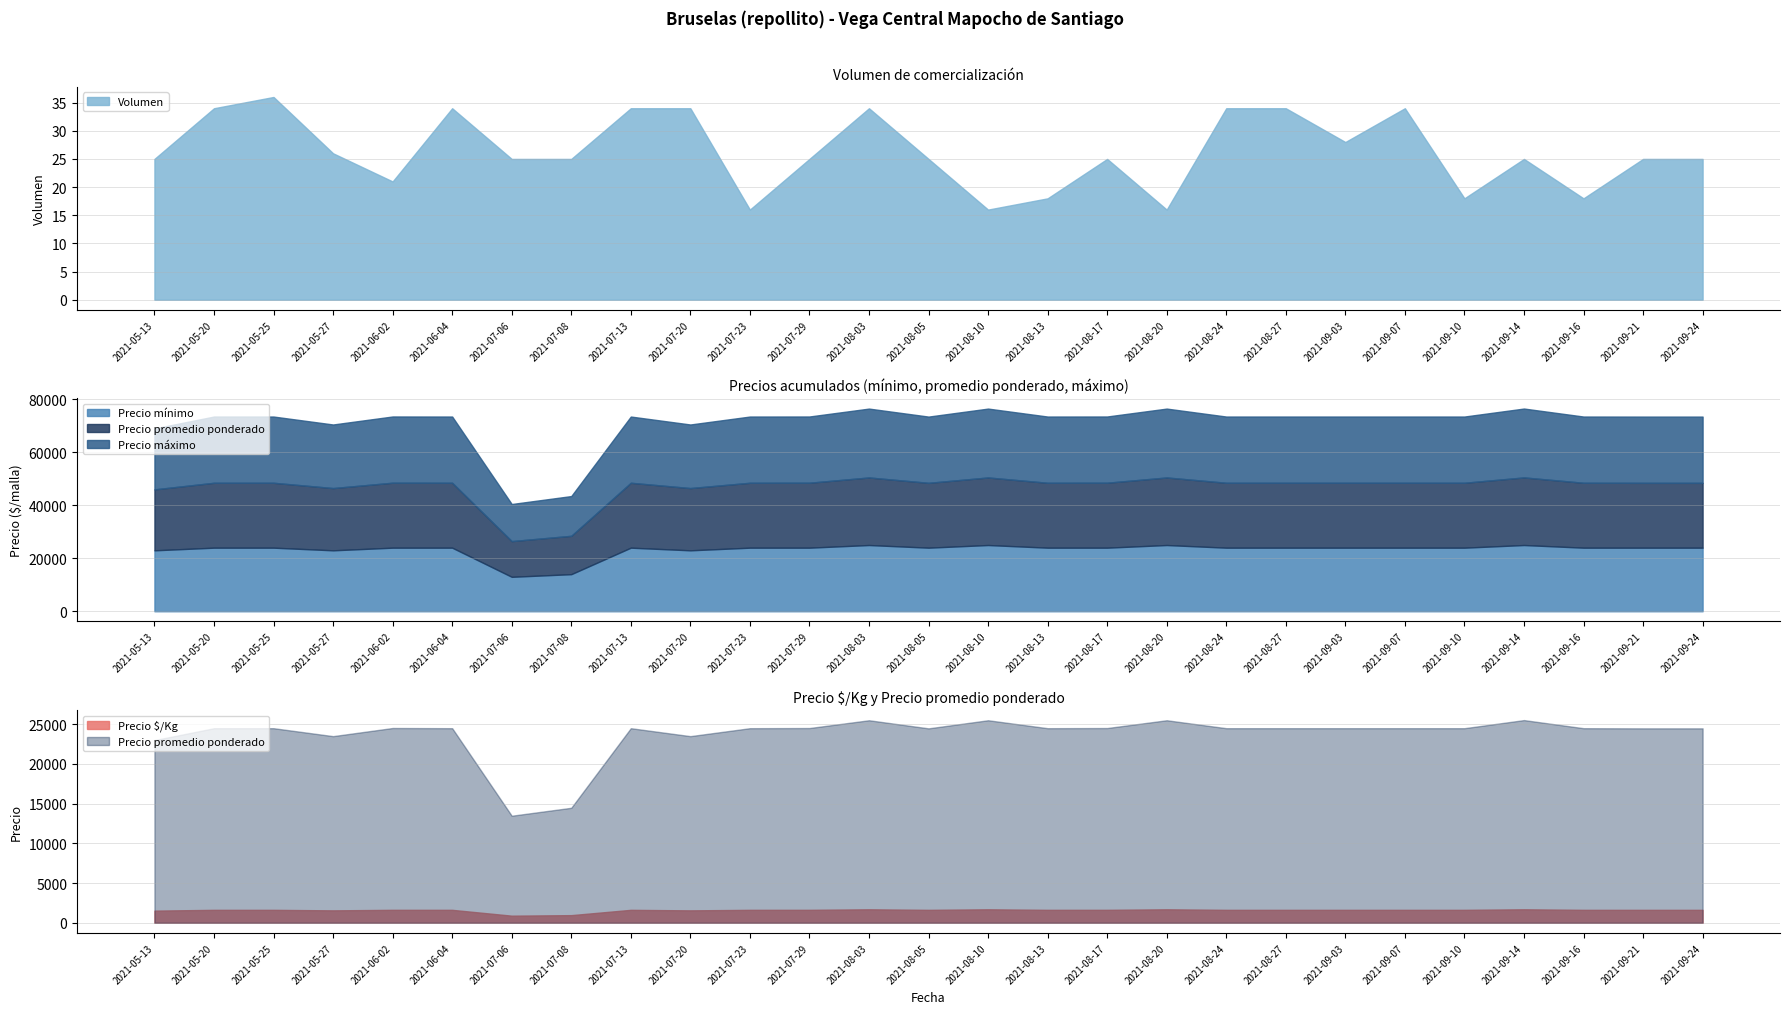

What is the difference between the highest and lowest values at 2021-09-10?

24982